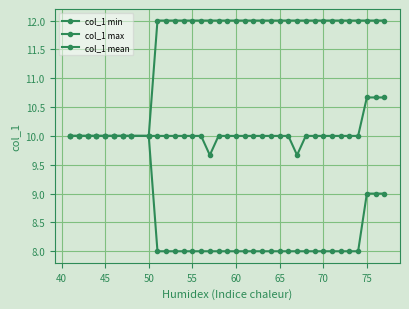

How many data points does each series have?

36